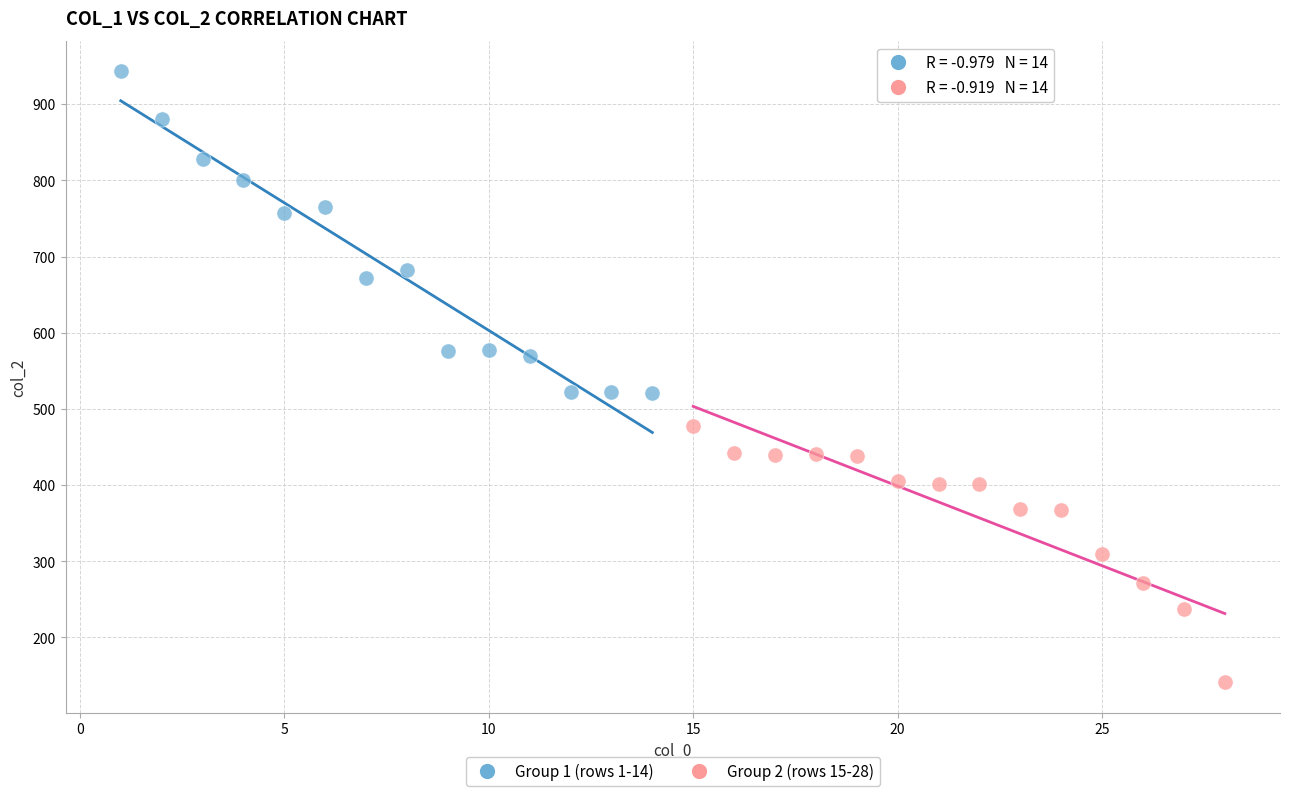

Which series contains the lowest Y value?

Group 2 (rows 15-28)